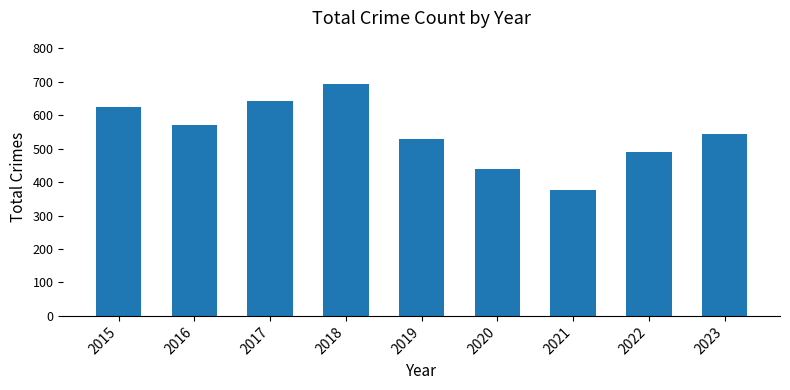

What is the difference between the second highest and minimum values?

266